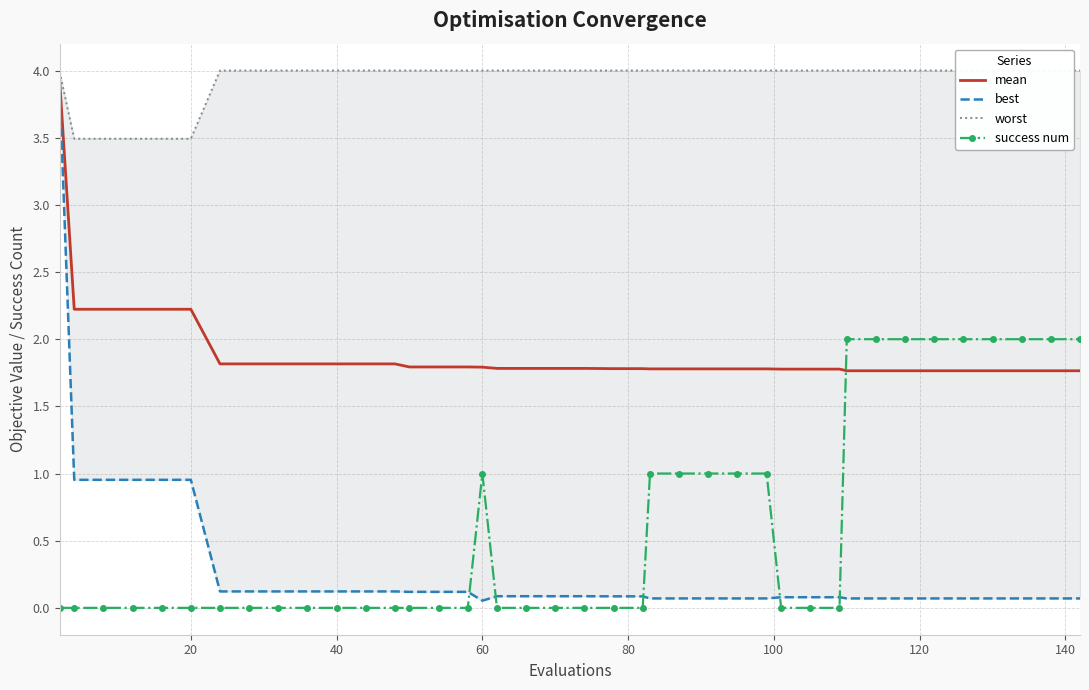

Count the number of data series in this chart.

4